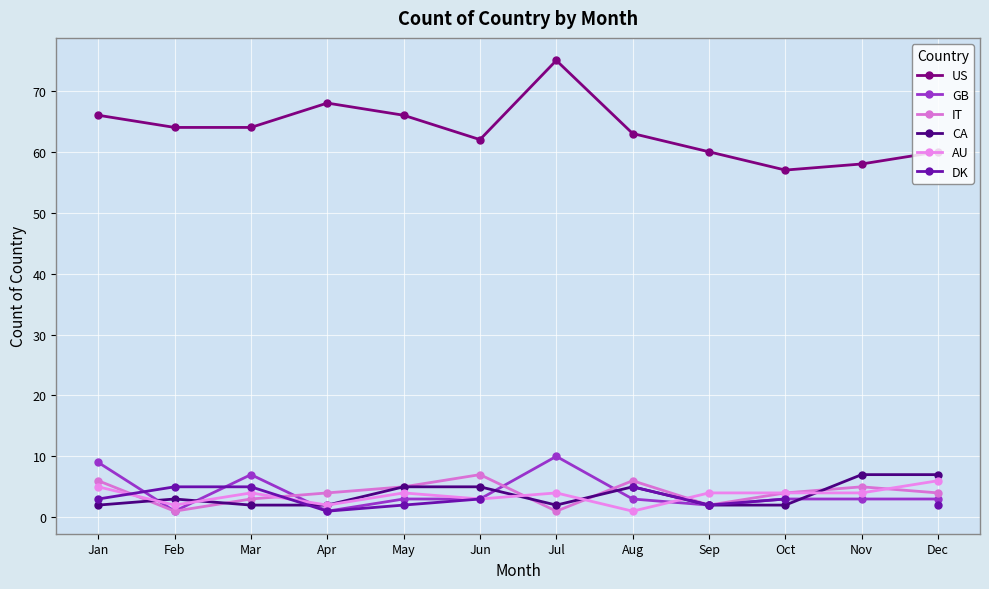

True or false: US and AU cross at least once.

False